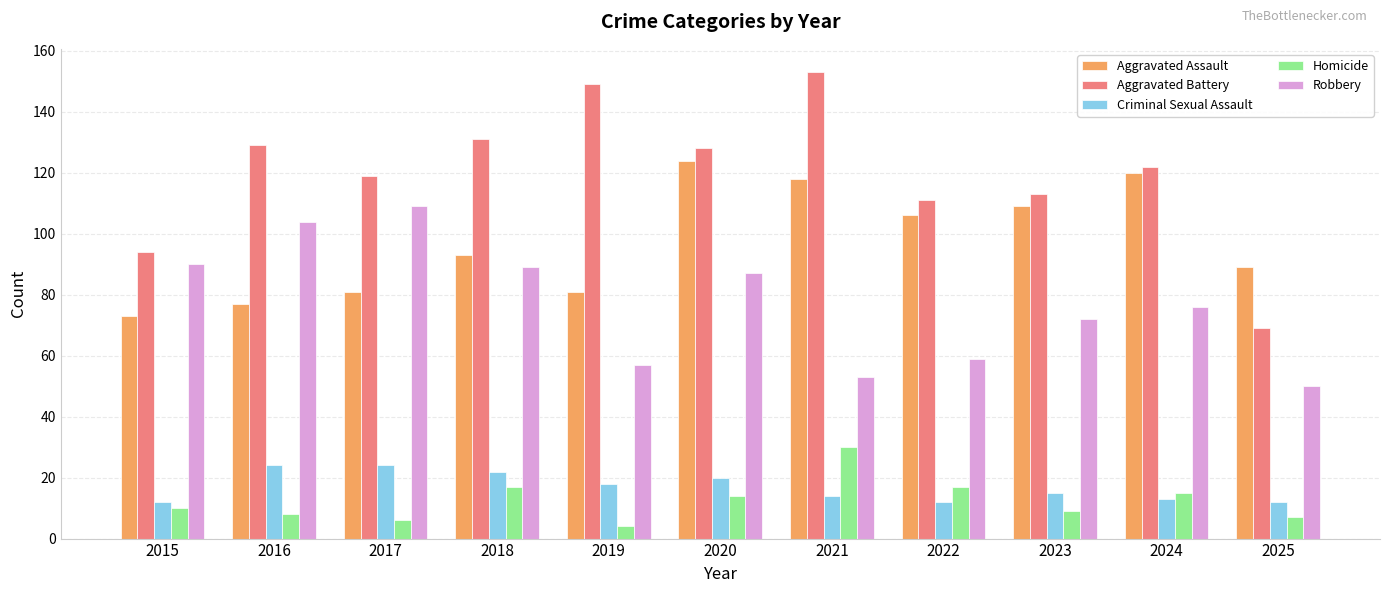

Does the chart contain stacked bars?

No